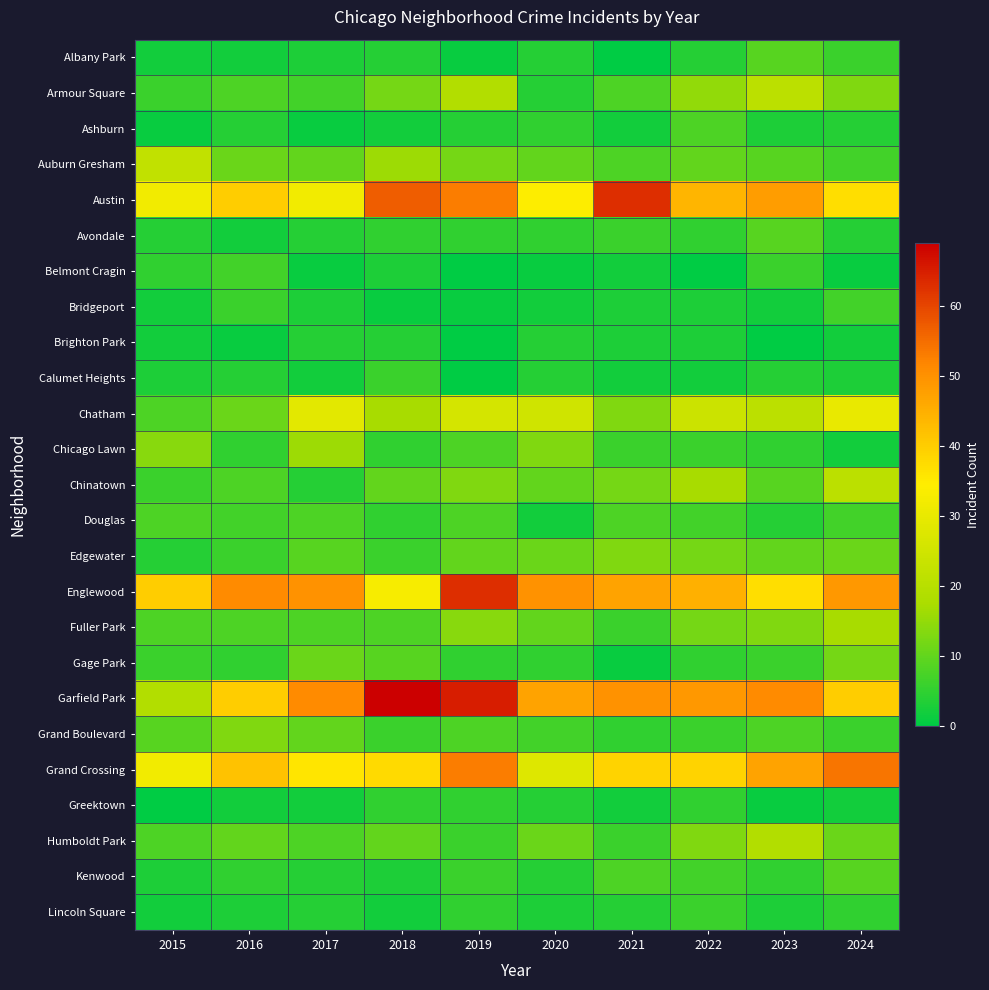

At which category does the chart reach its minimum across all series?

2021